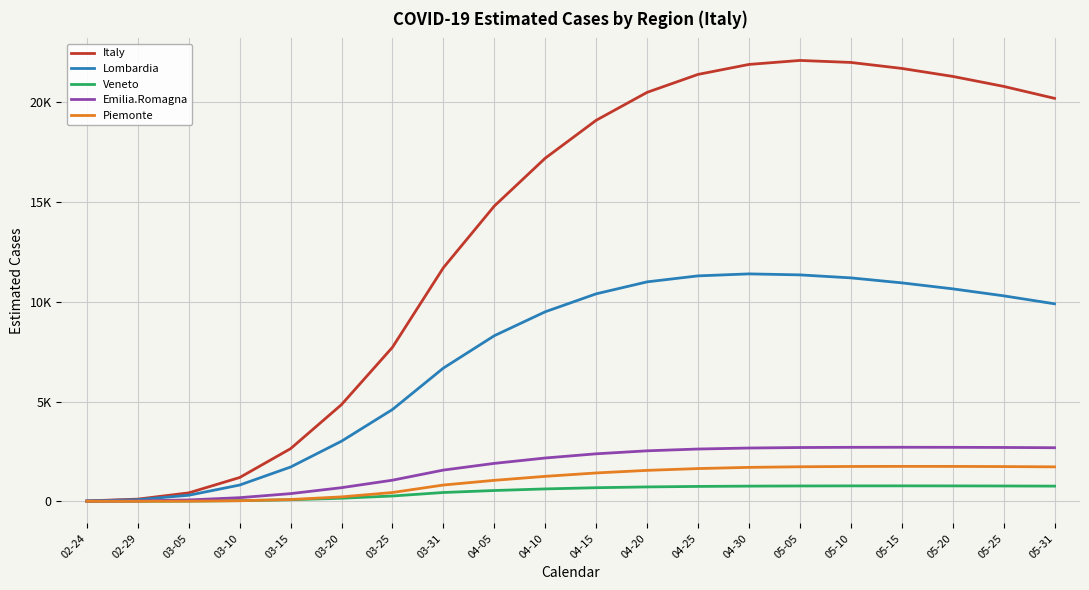

How many data points does each series have?

20